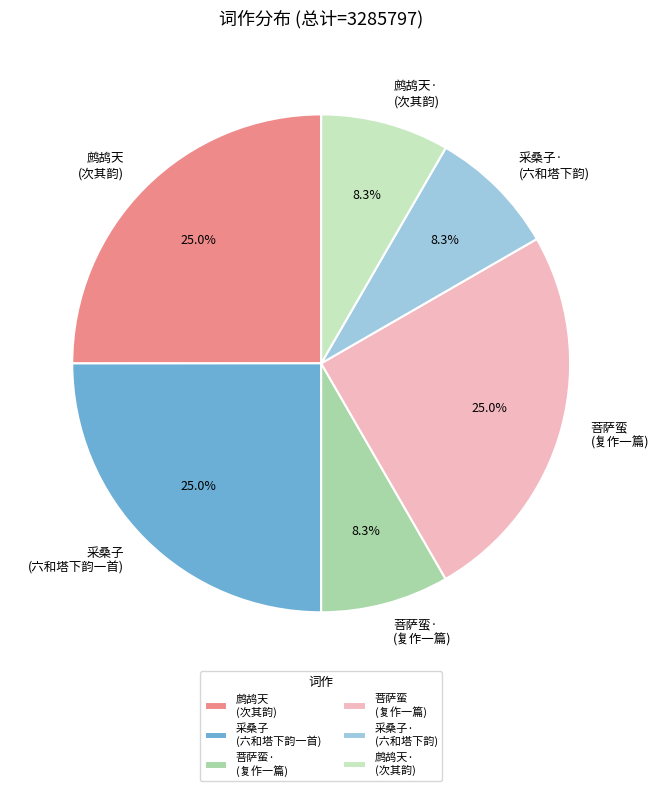

How many segments does this pie chart have?

6